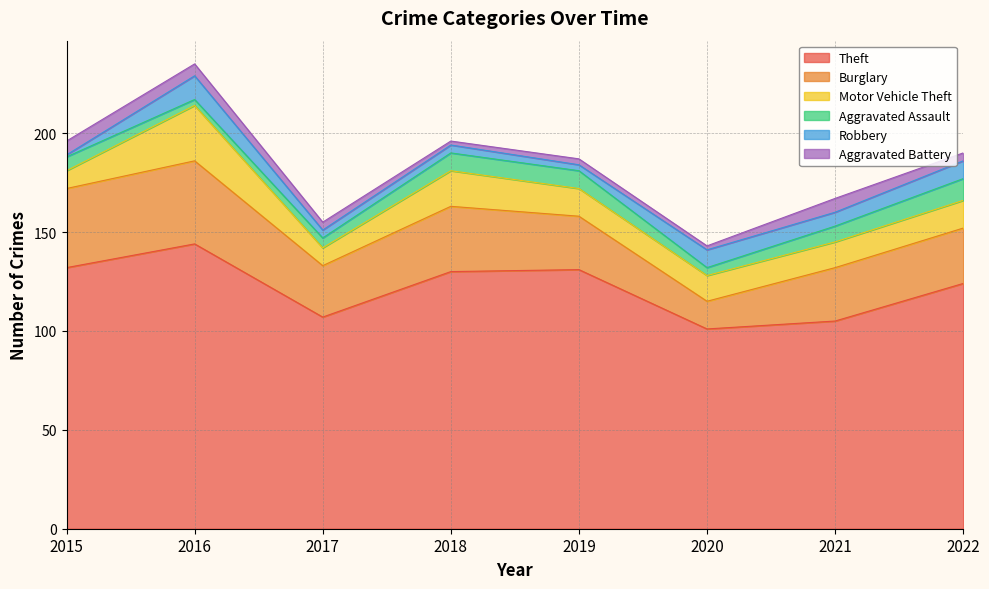

What is the sum of all Robbery values?

49